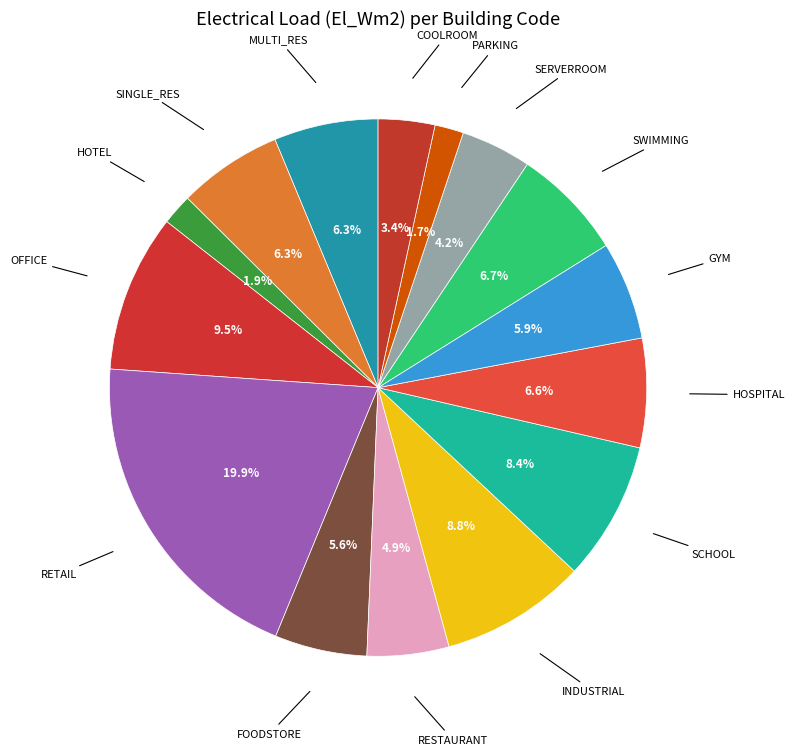

Rank the categories by value from highest to lowest.

RETAIL, OFFICE, INDUSTRIAL, SCHOOL, SWIMMING, HOSPITAL, SINGLE_RES, MULTI_RES, GYM, FOODSTORE, RESTAURANT, SERVERROOM, COOLROOM, HOTEL, PARKING